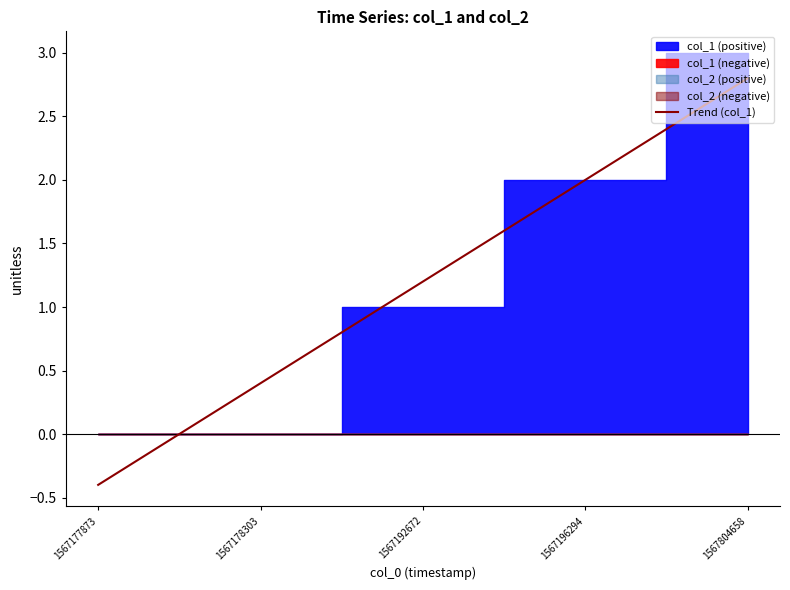

How many lines are shown in the chart?

1